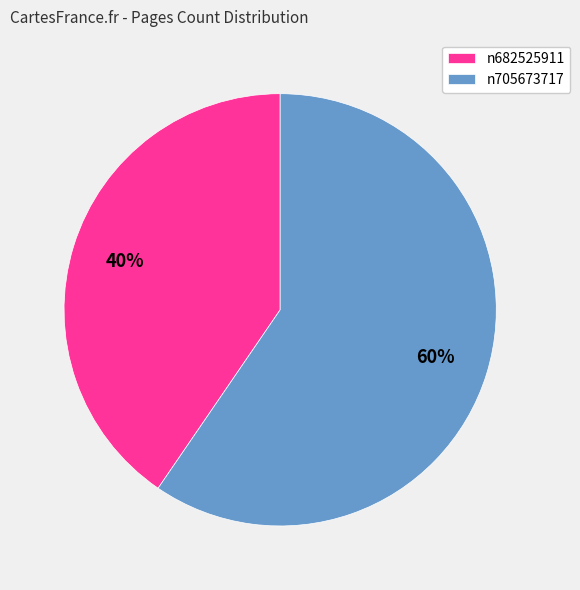

What is the ratio of the value at n705673717 to the value at n682525911?

1.5